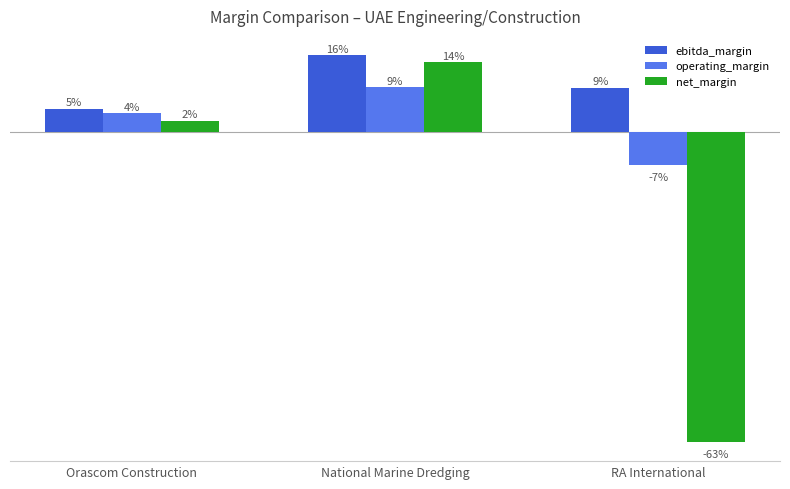

What are all the series names shown in the legend?

ebitda_margin, operating_margin, net_margin